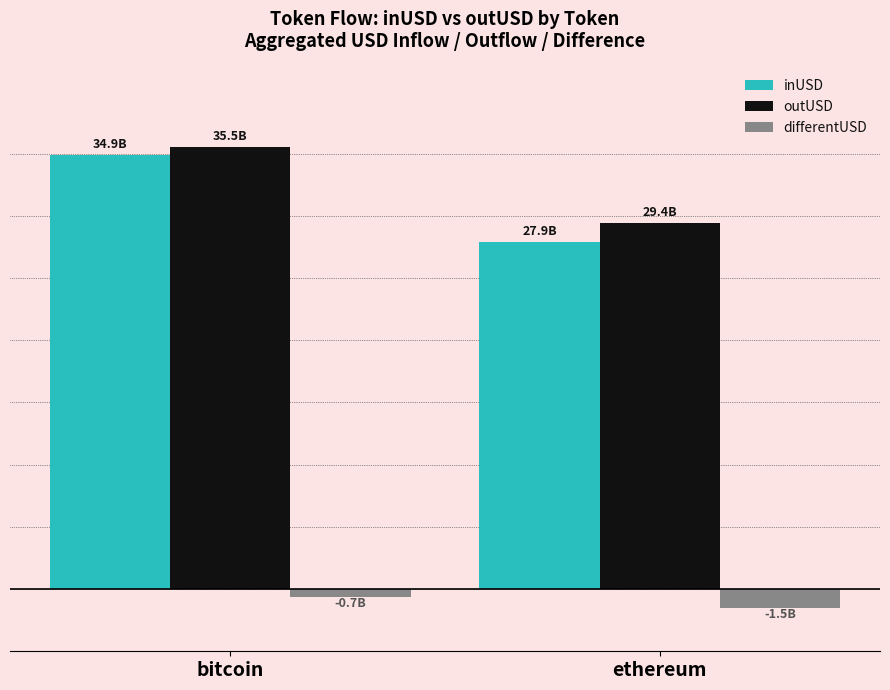

What is the value of the inUSD bar at the 2nd from the left?

27.9